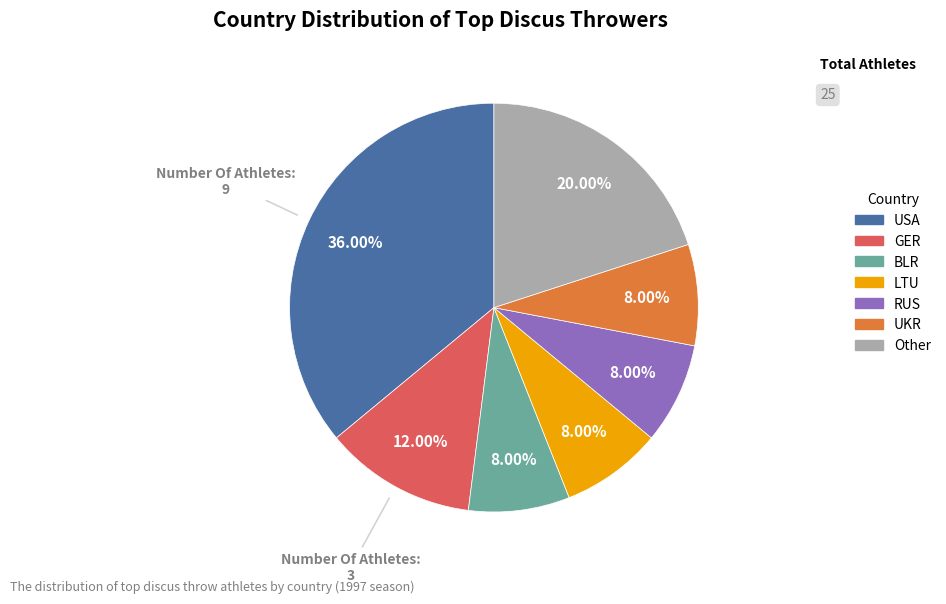

How much of the chart is everything except Other?

80.0%